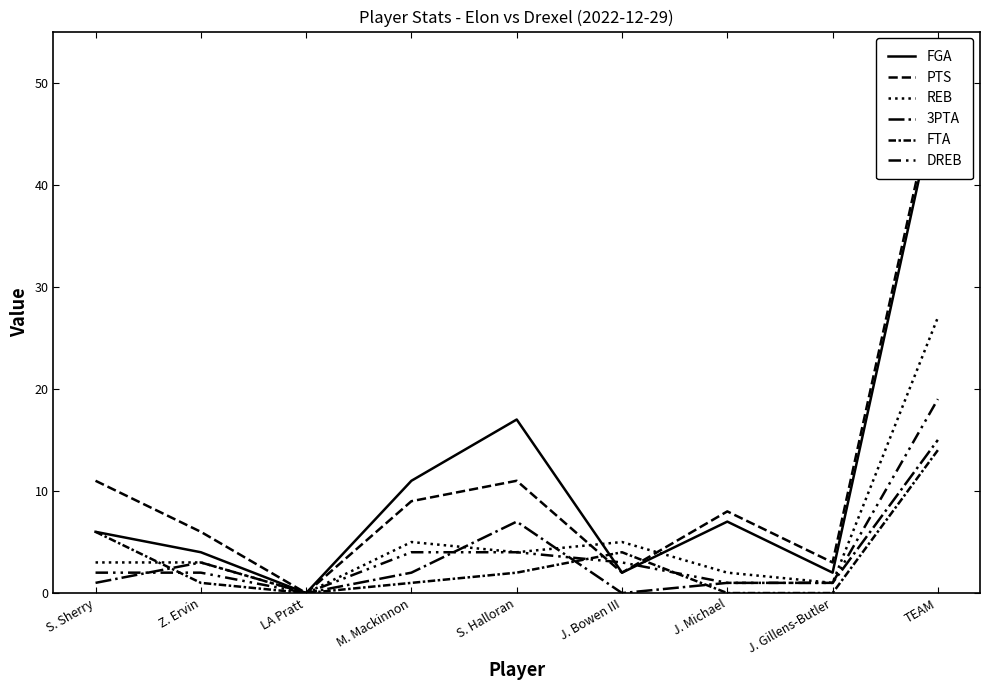

Which has a higher value, TEAM or S. Sherry?

TEAM